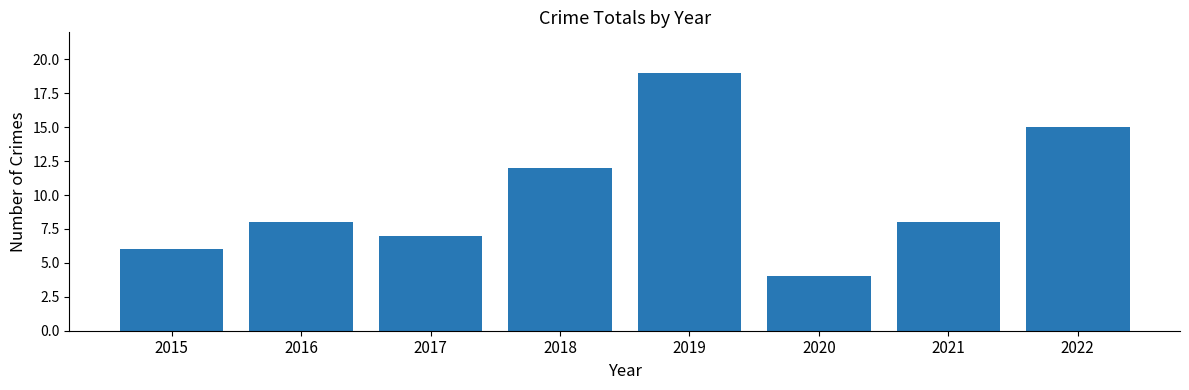

Reading left to right, what are all the values shown in this chart?

2015=6	2016=8	2017=7	2018=12	2019=19	2020=4	2021=8	2022=15